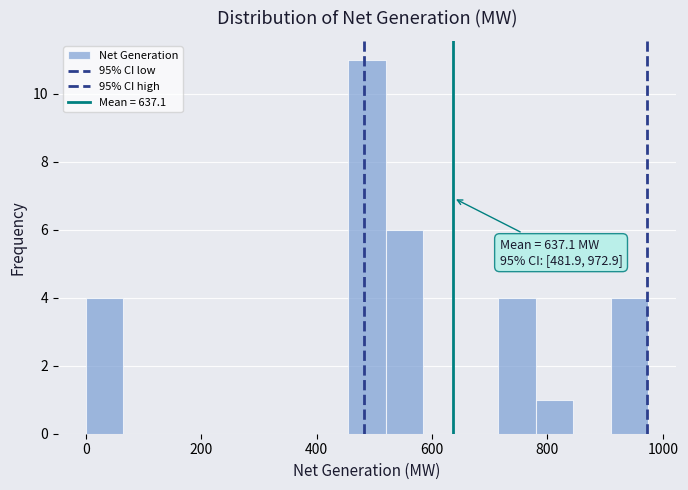

Around what value on the x-axis is the tallest bar? Give the approximate position of its centre, as read against the axis.

480